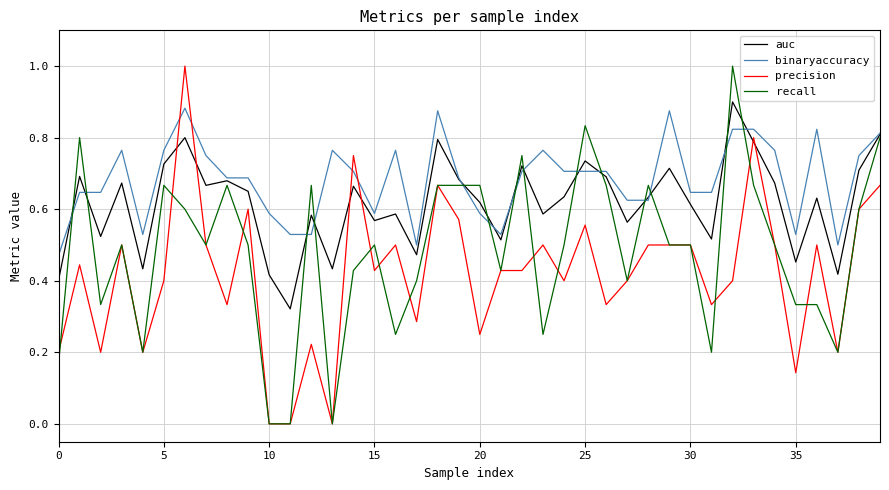

Which series has the largest total across all categories?

binaryaccuracy